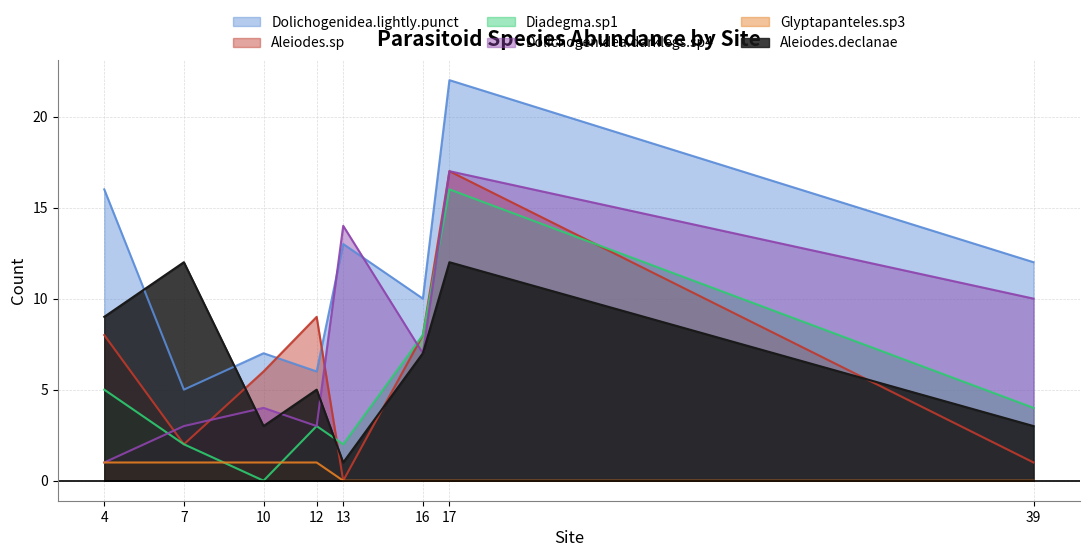

In Dolichogenidea.lightly.punct, how many points are lower than both neighbors (excluding endpoints)?

3